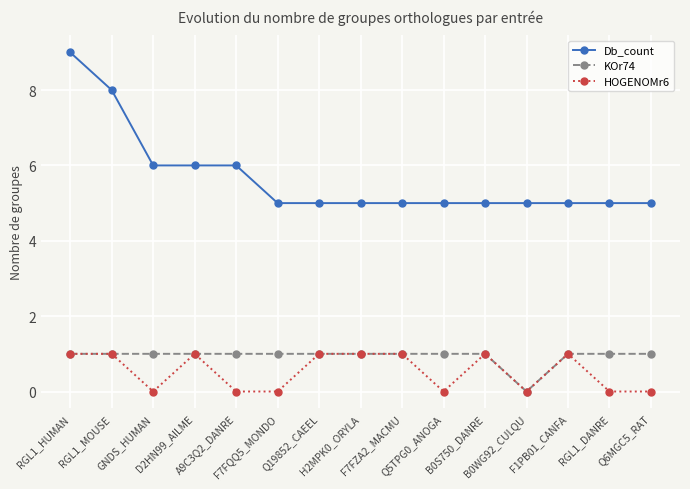

True or false: Db_count and HOGENOMr6 intersect in this chart.

False